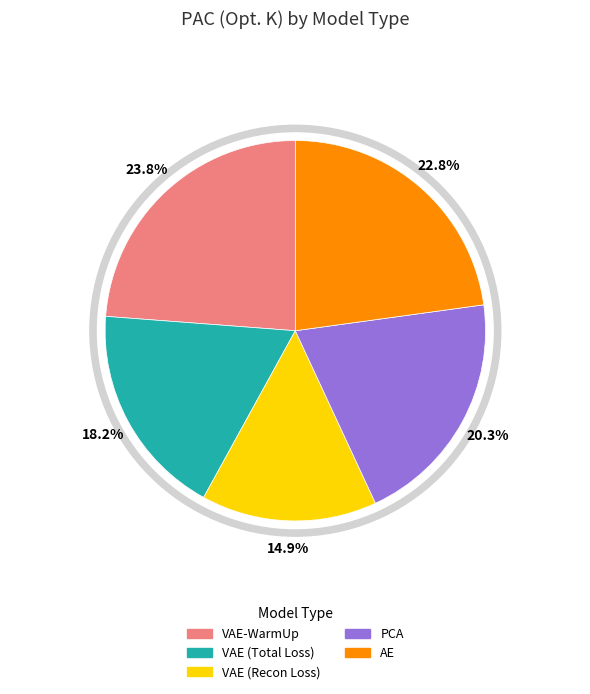

Between VAE (Recon Loss) and VAE-WarmUp, which is larger?

VAE-WarmUp